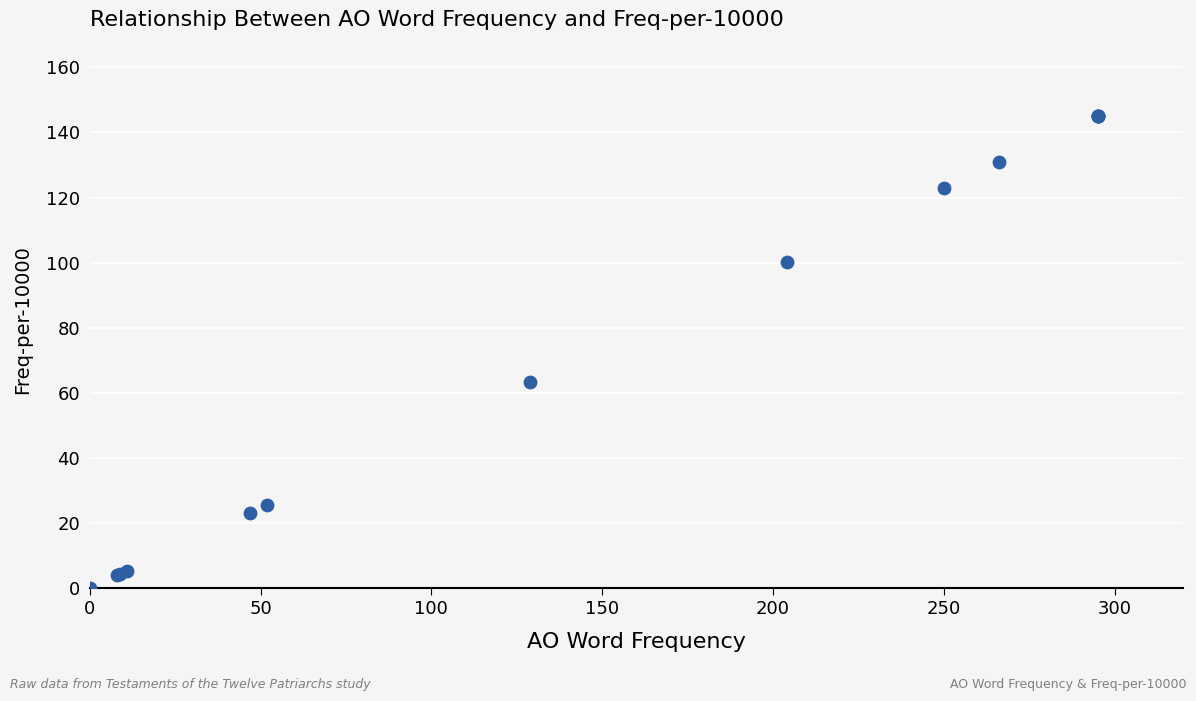

What Y value in the scatter plot is closest to 72?

63.4